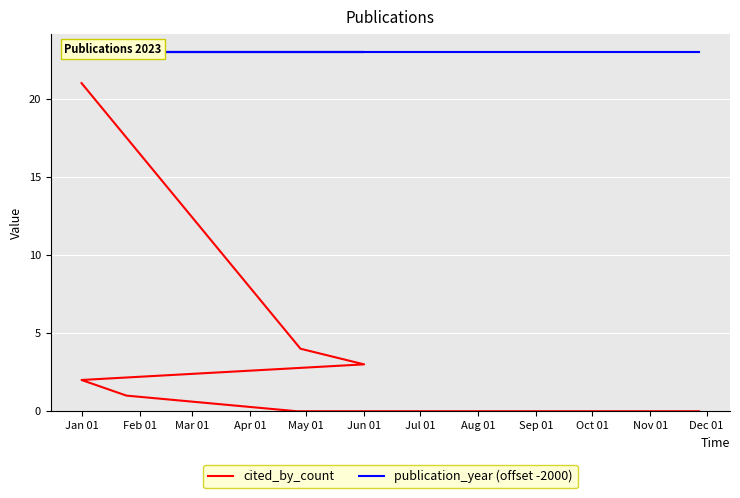

How many categories are shown in the chart?

9